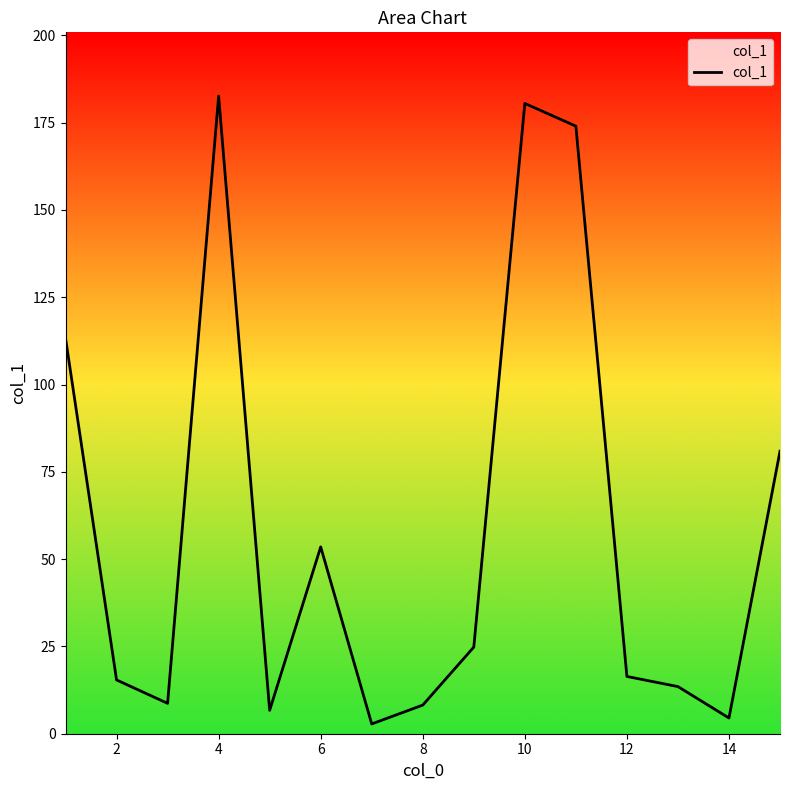

What is the greatest value displayed?

182.6